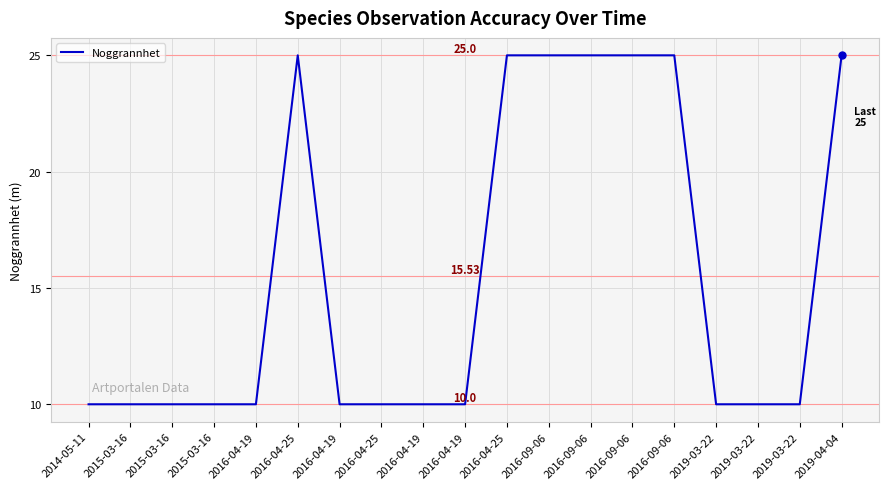

List the labels in order of value, smallest first.

2014-05-11, 2015-03-16, 2015-03-16, 2015-03-16, 2016-04-19, 2016-04-19, 2016-04-25, 2016-04-19, 2016-04-19, 2019-03-22, 2019-03-22, 2019-03-22, 2016-04-25, 2016-04-25, 2016-09-06, 2016-09-06, 2016-09-06, 2016-09-06, 2019-04-04